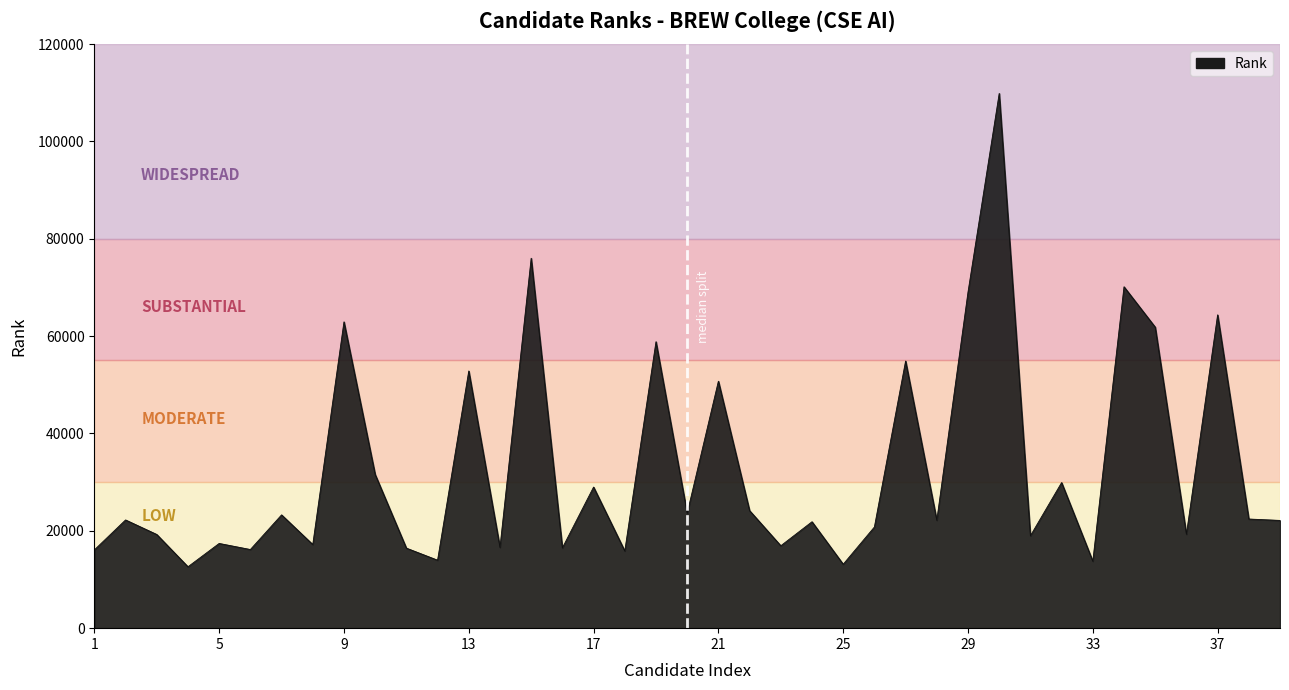

What is the smallest value displayed?

12614